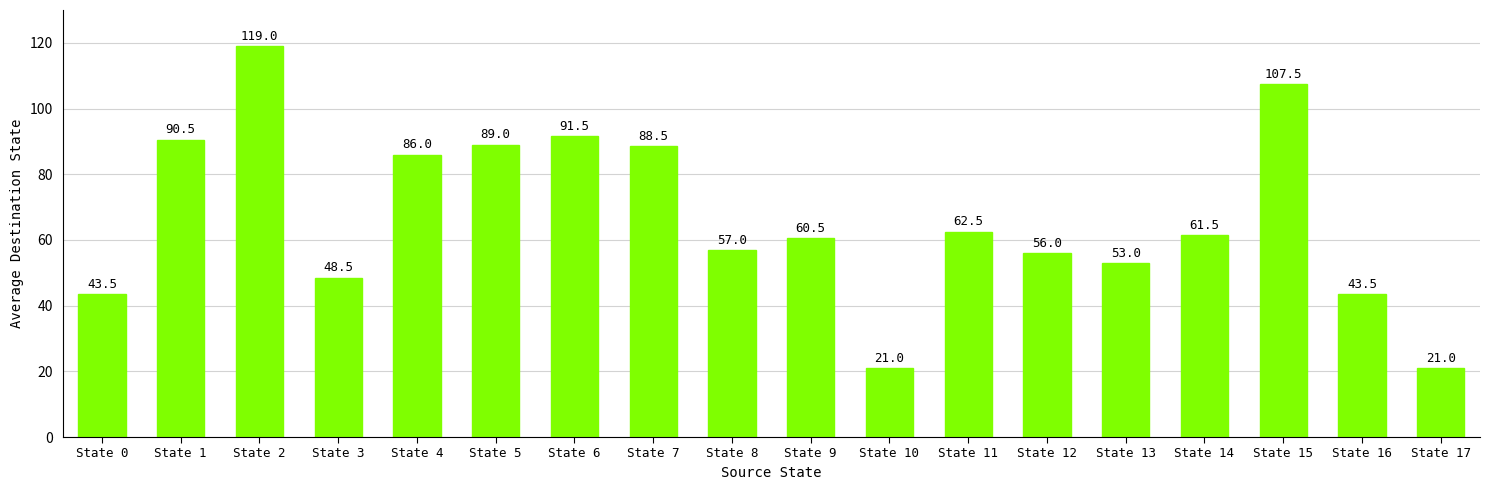

How many data points are less than 61?

9